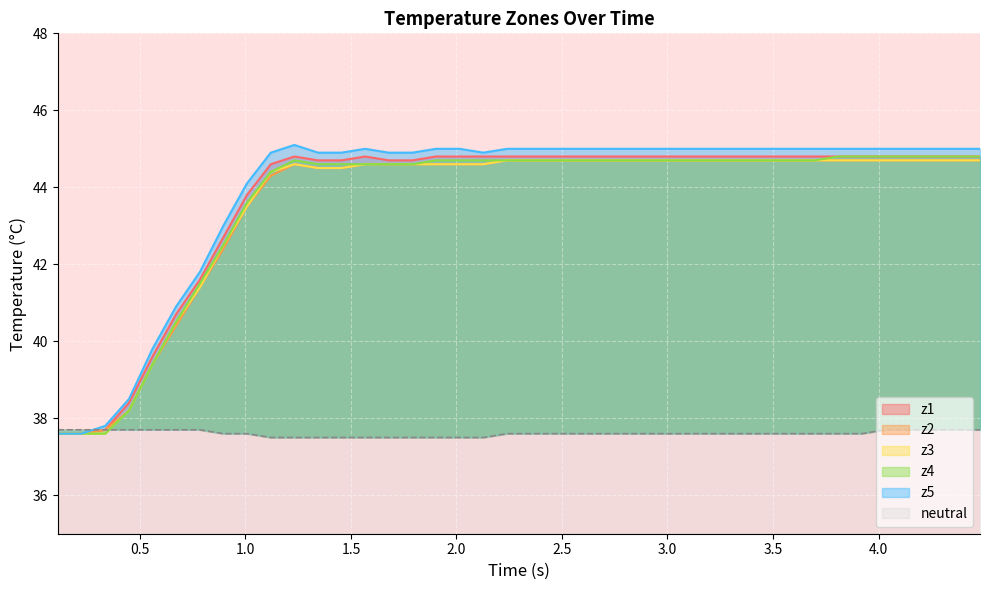

At how many categories does at least one series exceed 42?

33